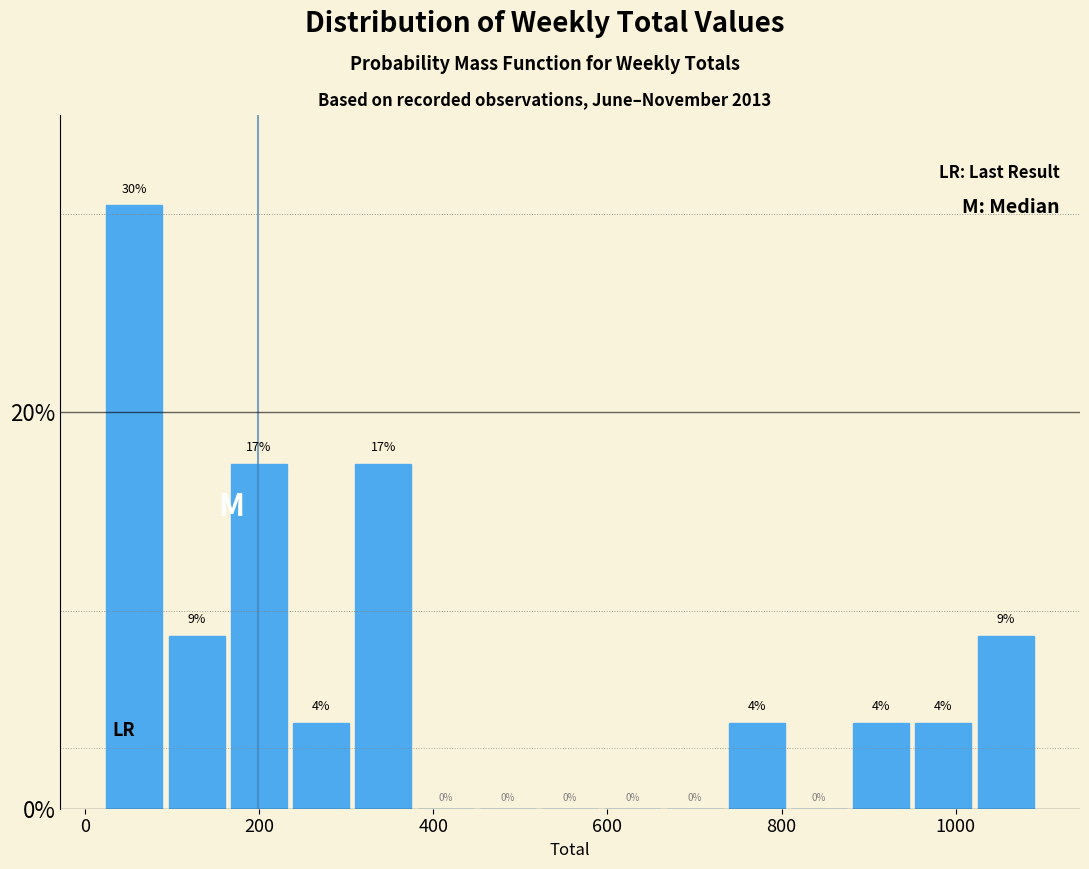

Around what value on the x-axis is the tallest bar? Give the approximate position of its centre, as read against the axis.

60